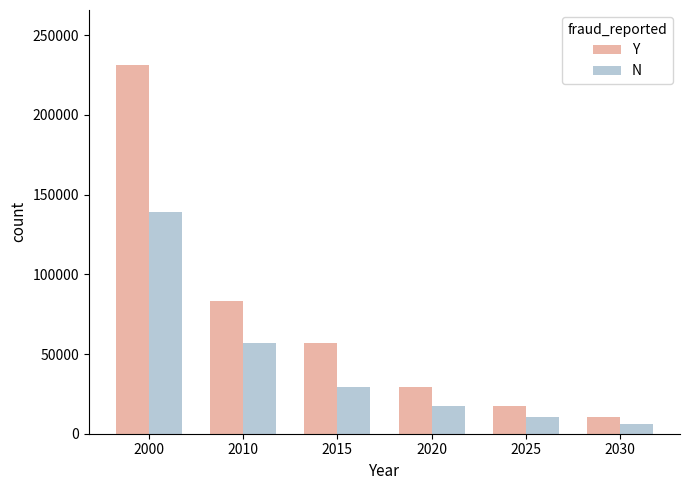

Reading left to right, transcribe all the data shown in this chart.

Y: 231200.0	83300.0	57200.0	29167.0	17297.2	10258.0
N: 139200.0	57200.0	29167.0	17297.2	10258.0	6083.4